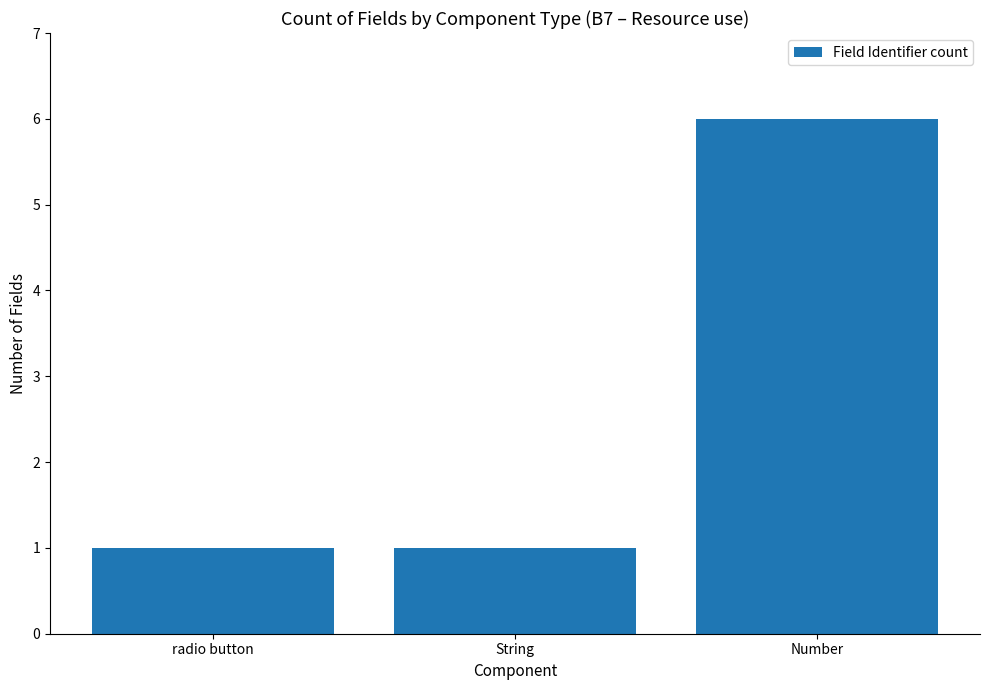

Is it true that the value at Number is 6?

True